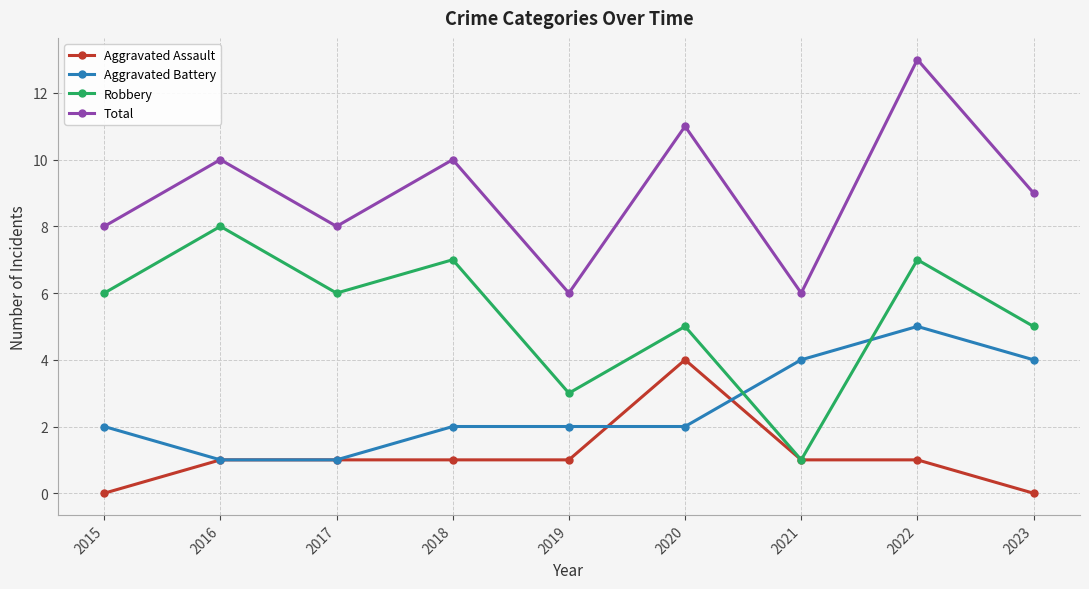

At which category does Robbery reach its first local valley?

2017